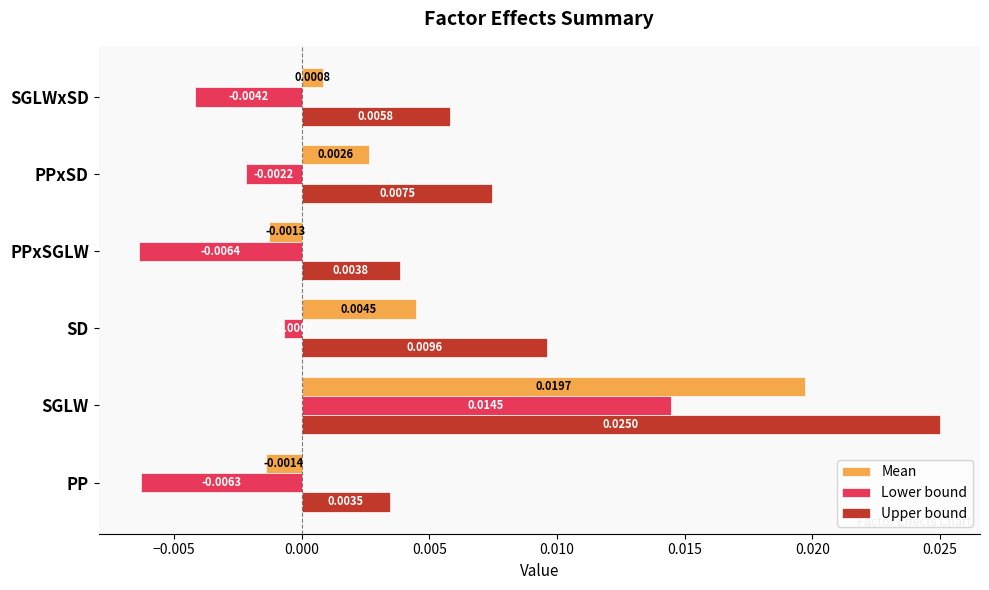

At which label does Mean reach its minimum?

PP